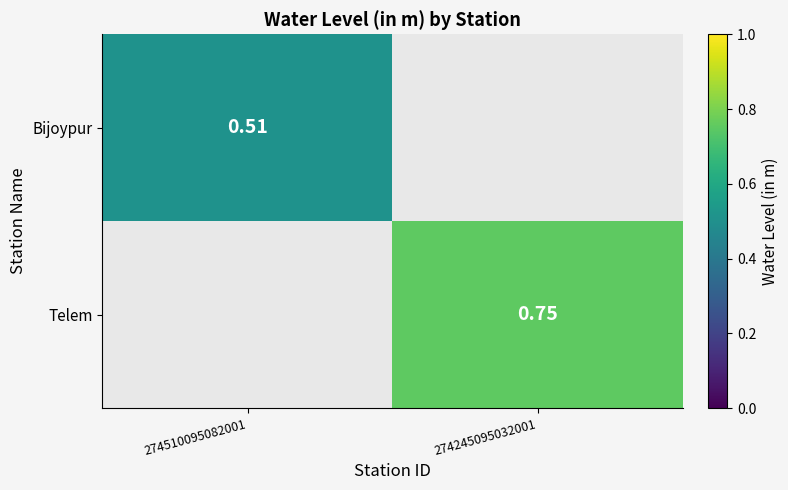

True or false: Telem has a value of 0.8 at 274245095032001.

True